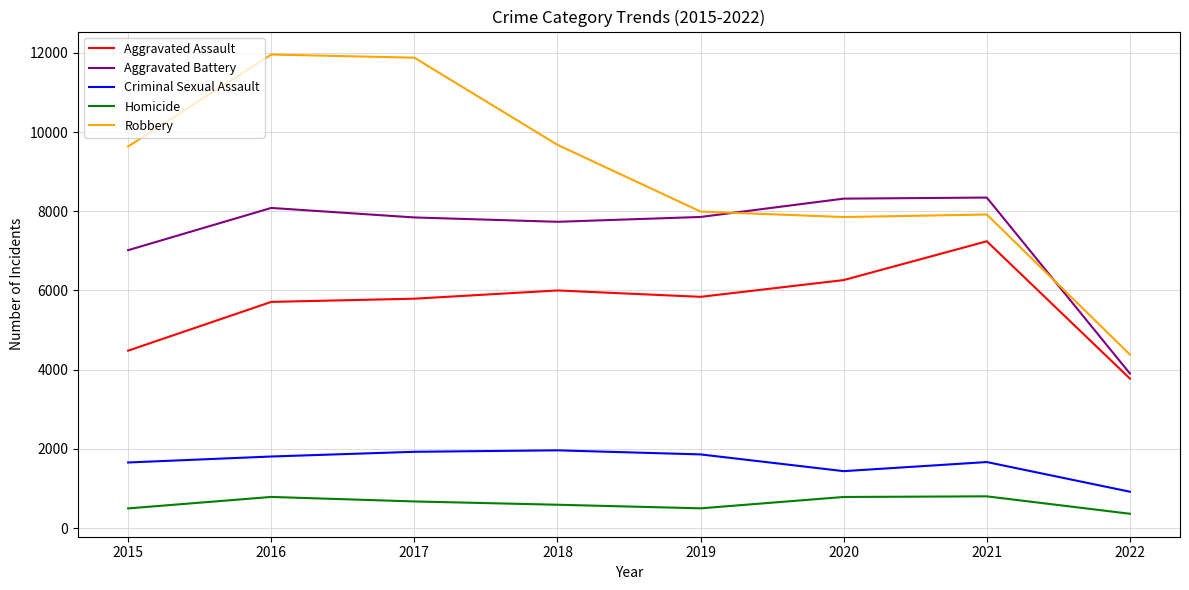

At how many categories does at least one series exceed 7720?

7